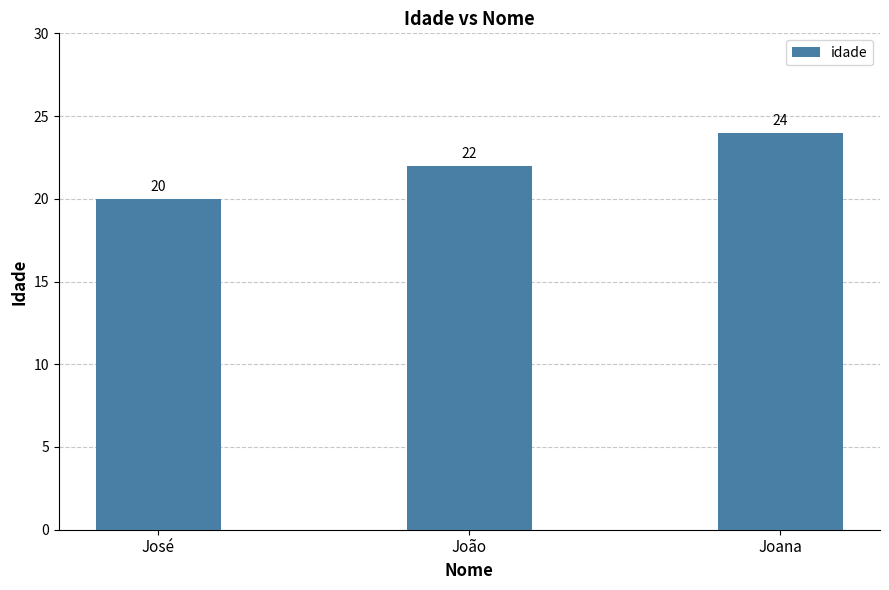

What is the ratio of the value at Joana to the value at João?

1.1